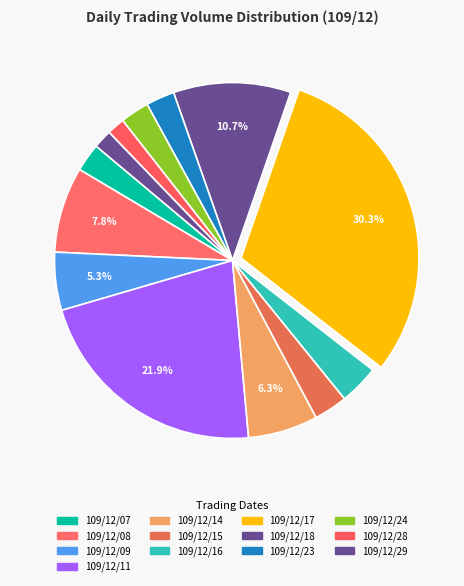

Is the sum of 109/12/09 and 109/12/07 greater than half?

No